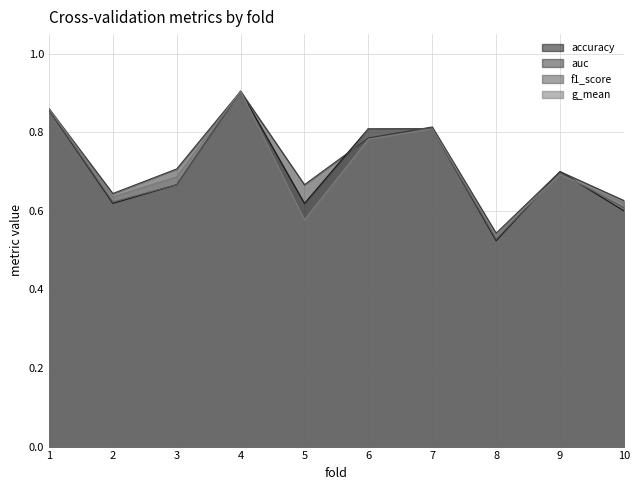

Is it true that auc equals 0.6 at 10?

True